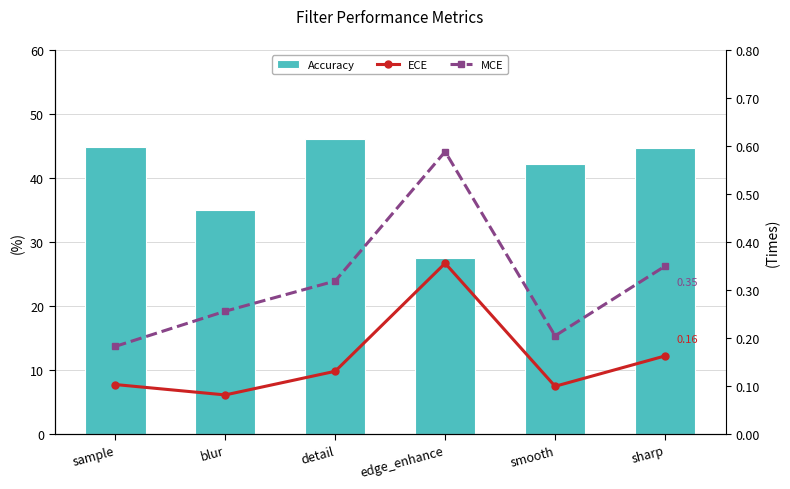

Which series has the largest total across all categories?

Accuracy